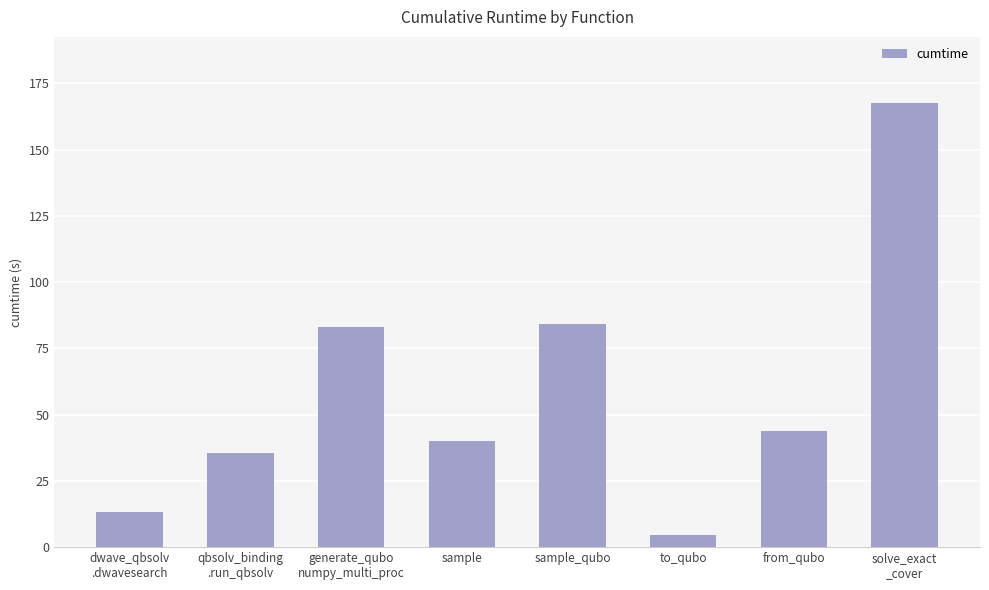

What is the maximum value shown in the chart?

167.4